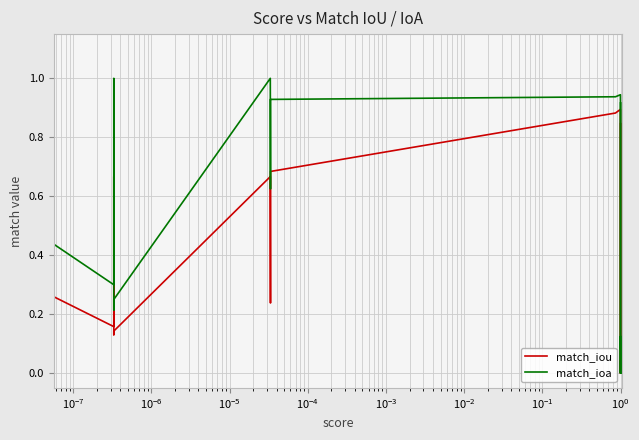

List the series in order of their overall mean, lowest first.

match_iou, match_ioa